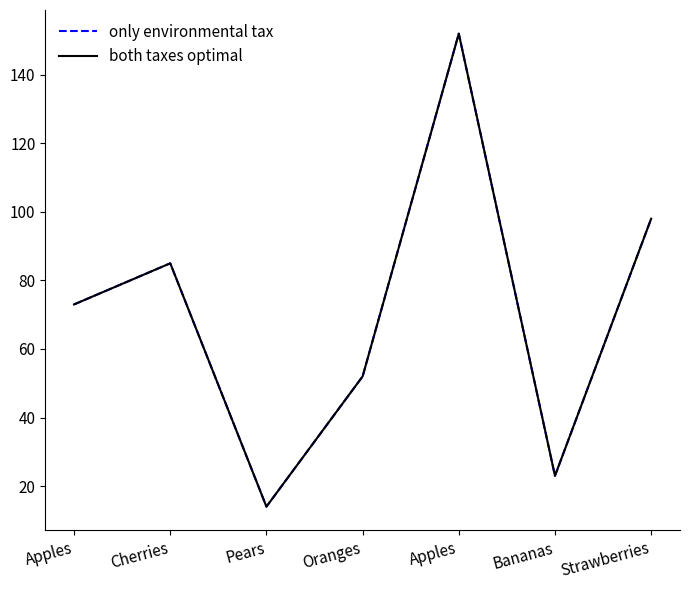

True or false: only environmental tax has a value of 147 at Cherries.

False